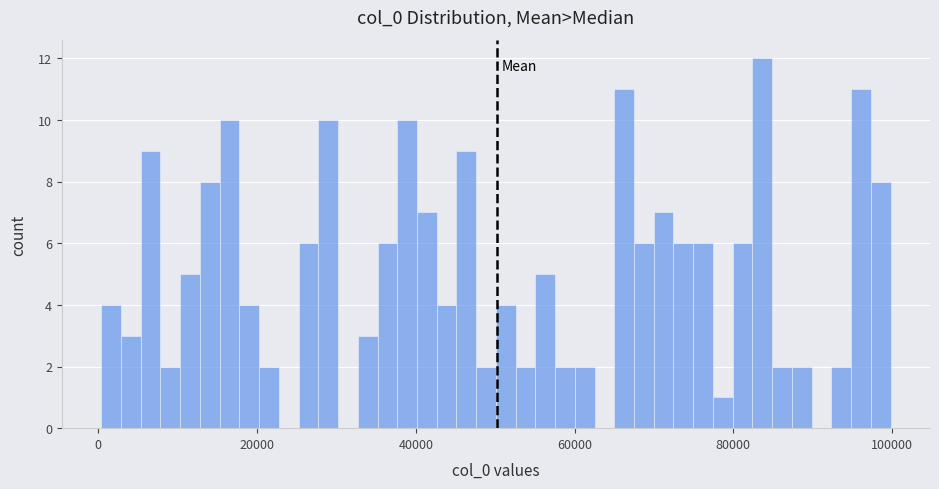

Read against the x-axis, roughly where is the centre of the tallest bar?

84000